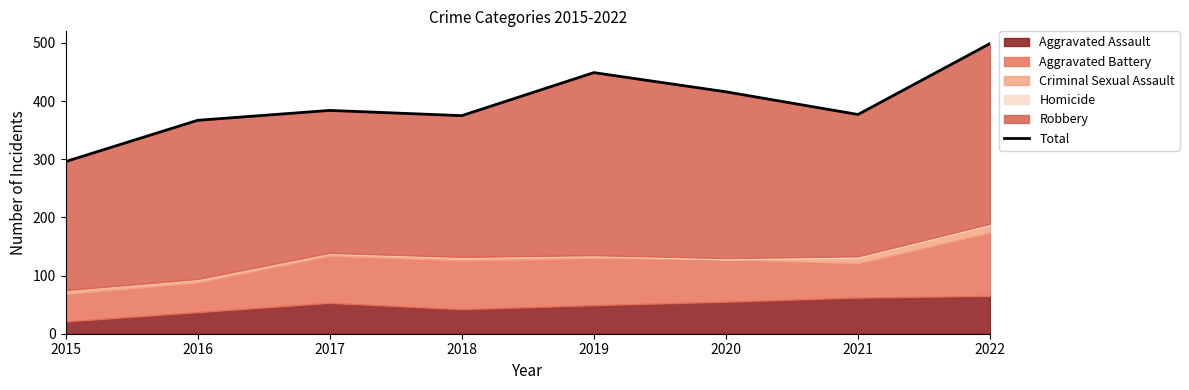

Rank the categories by value from highest to lowest.

2022, 2019, 2020, 2017, 2021, 2018, 2016, 2015